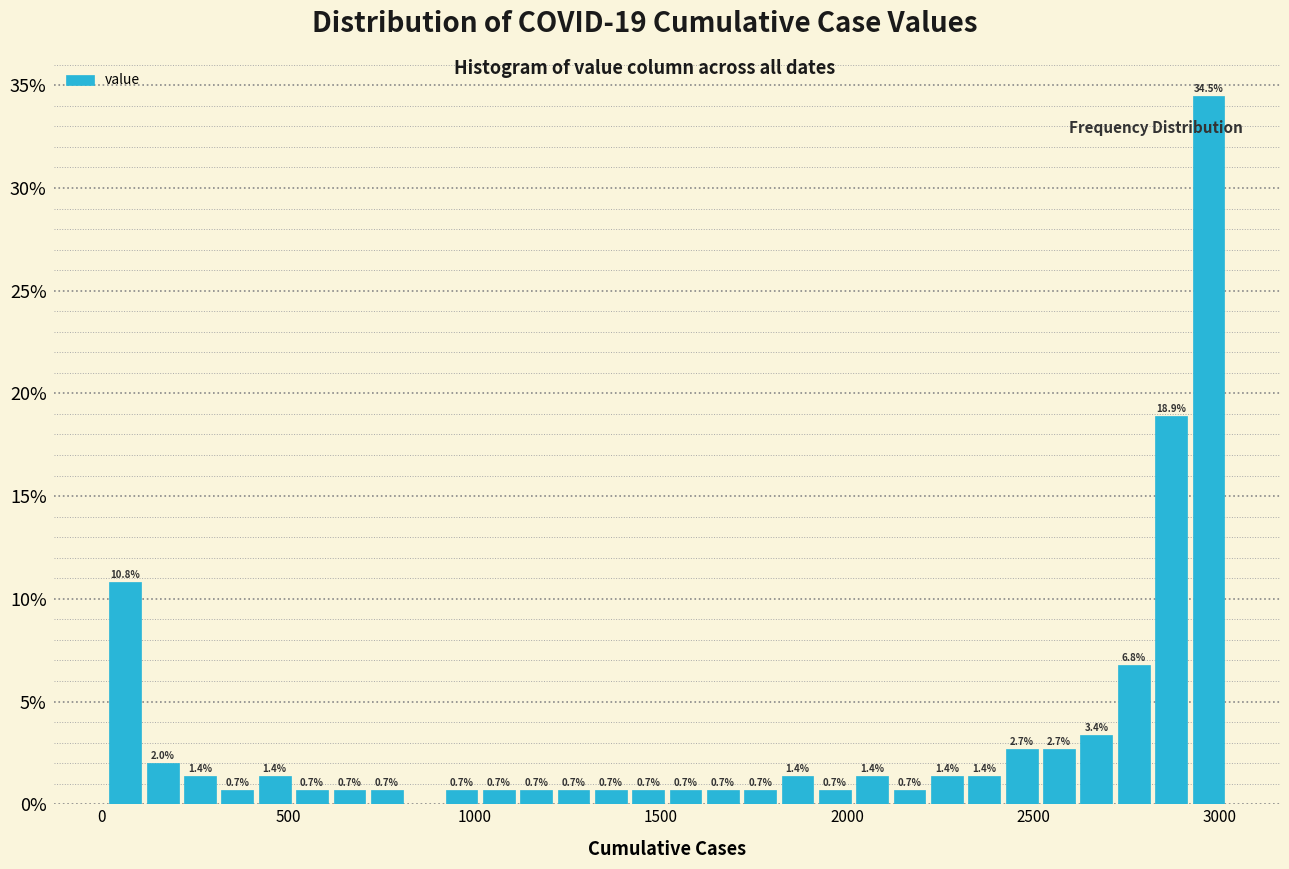

Around what value on the x-axis is the tallest bar? Give the approximate position of its centre, as read against the axis.

2950